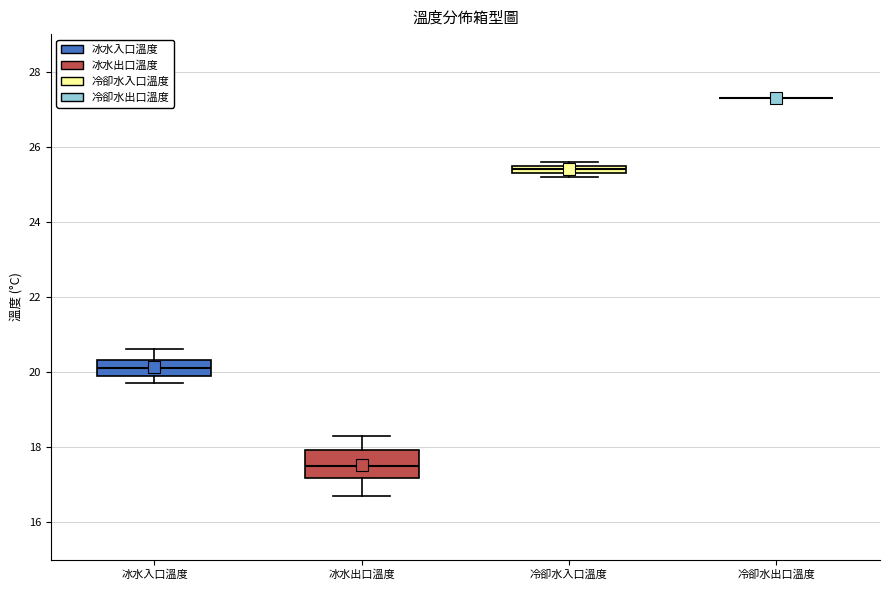

Comparing the boxes themselves (not the whiskers), which one is the tallest?

冰水出口溫度